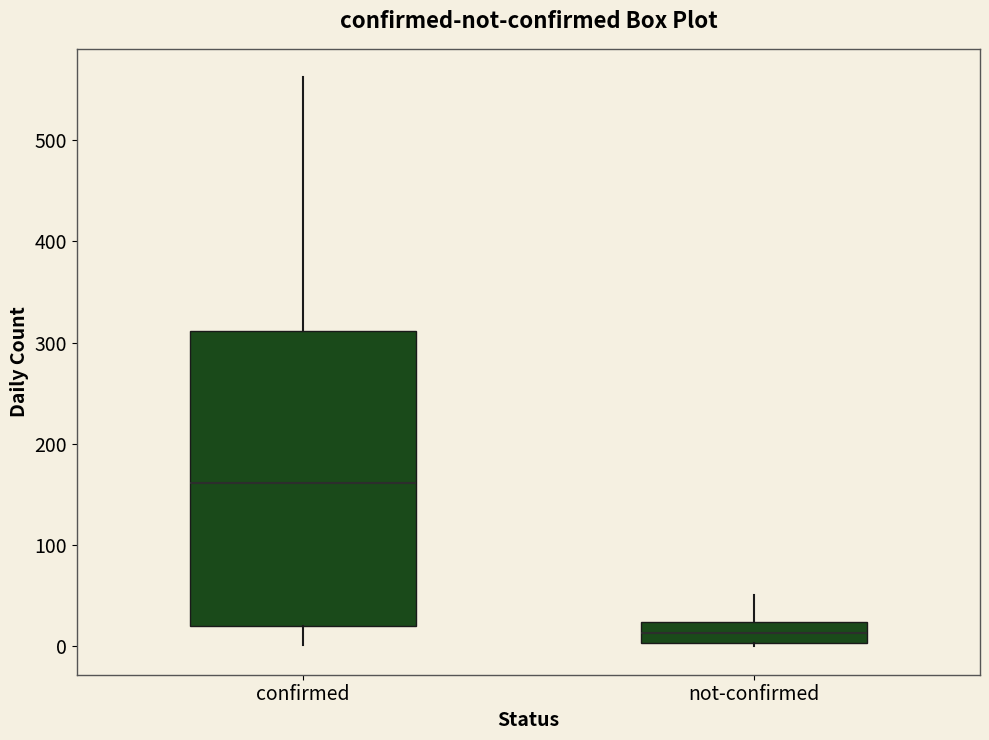

Comparing the boxes themselves (not the whiskers), which one is the tallest?

confirmed